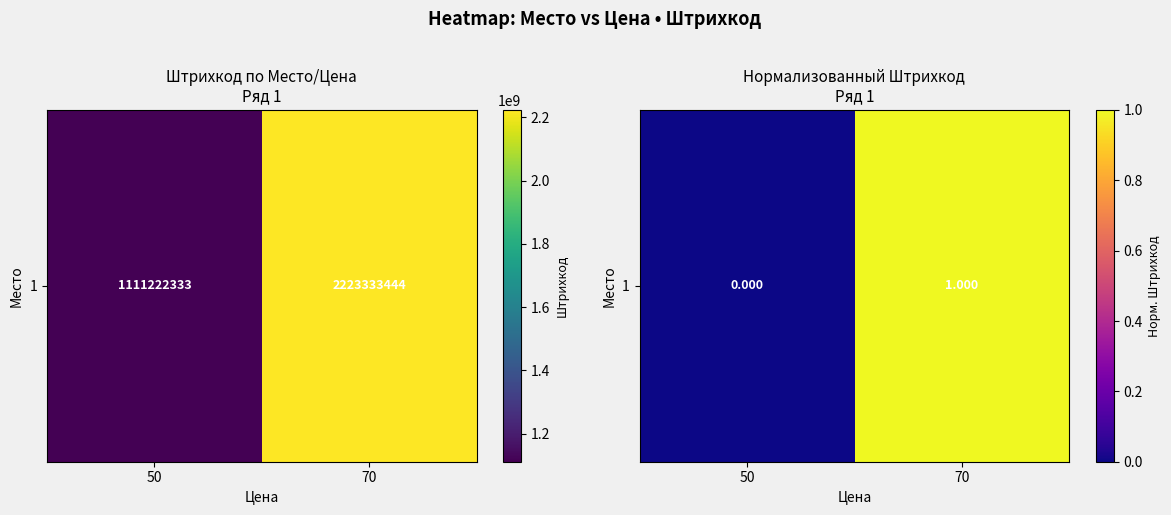

How many values are between 0 and 1?

2